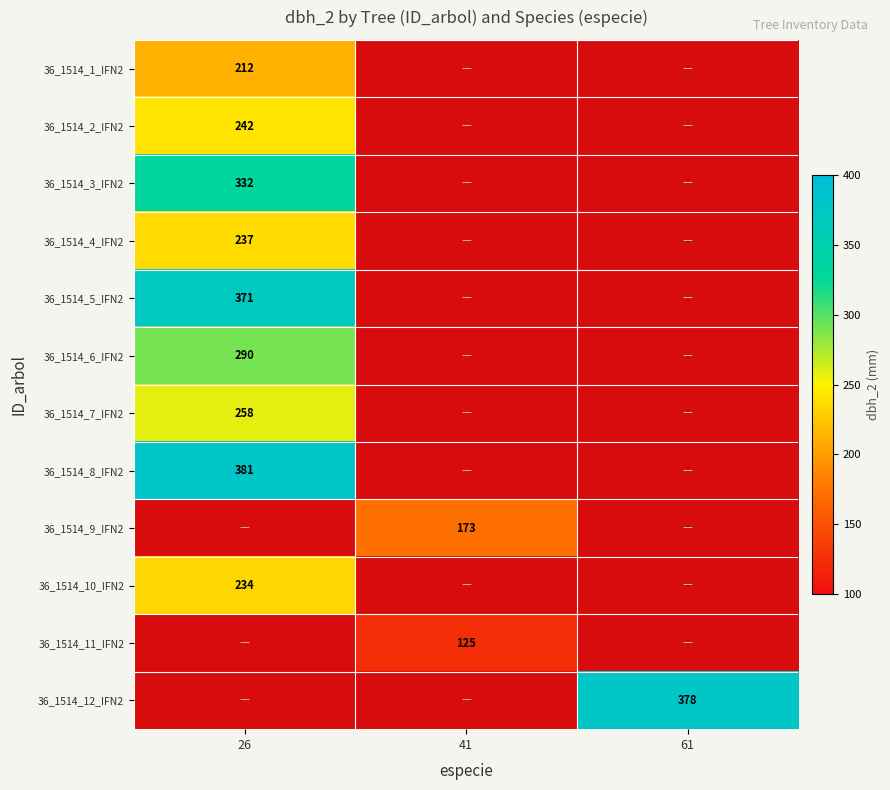

Which has a higher value, 26 or 61?

61